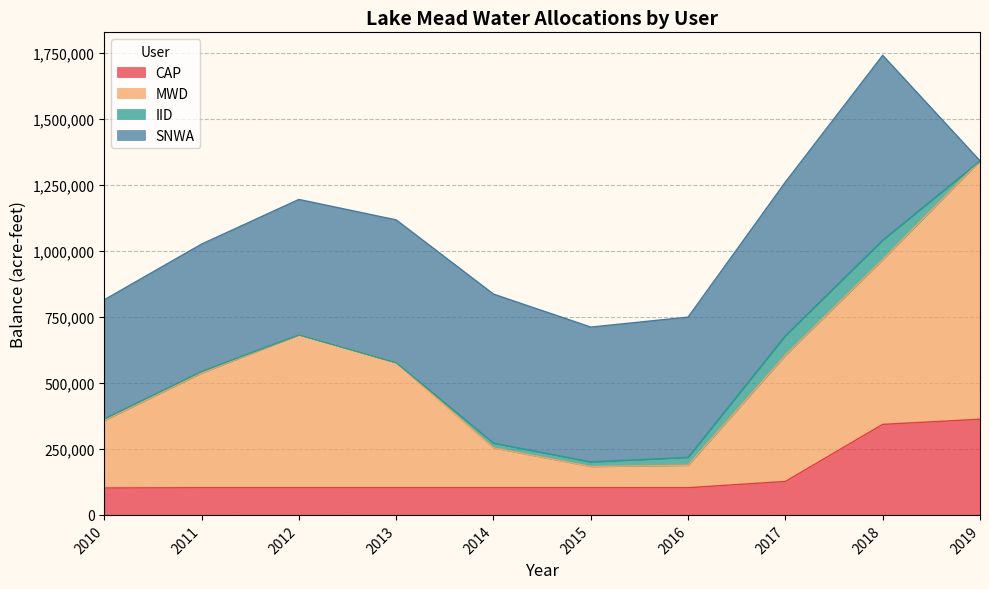

What is the maximum value for CAP?

362557